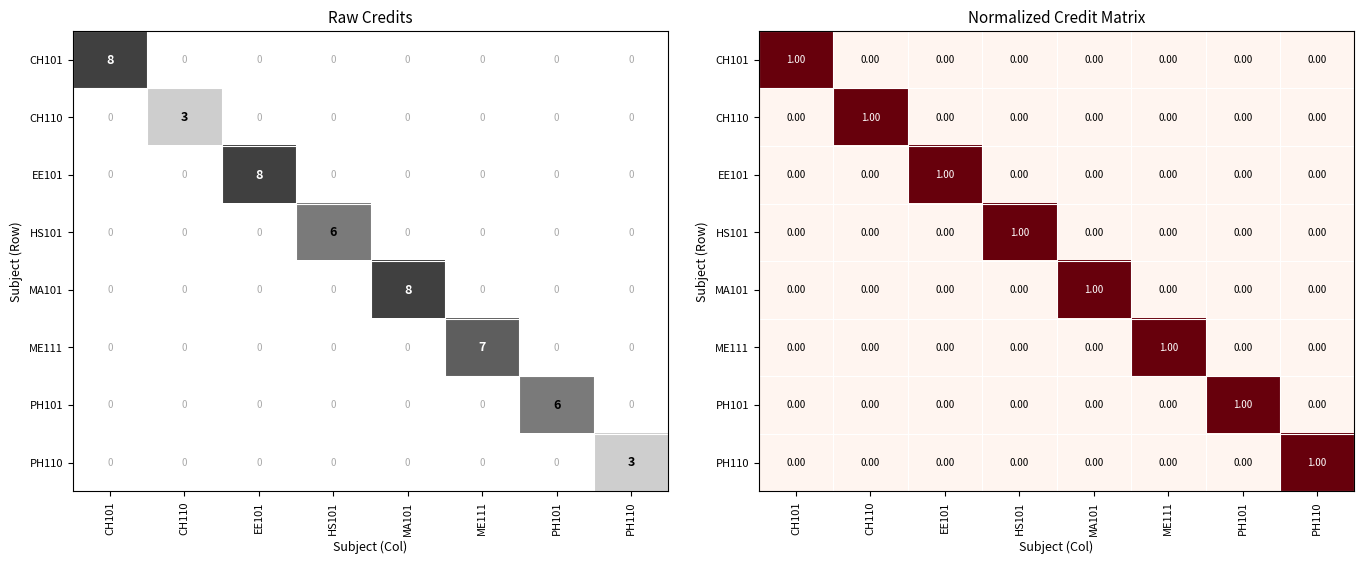

What is the difference between the maximum and minimum values in the CH110 series?

1